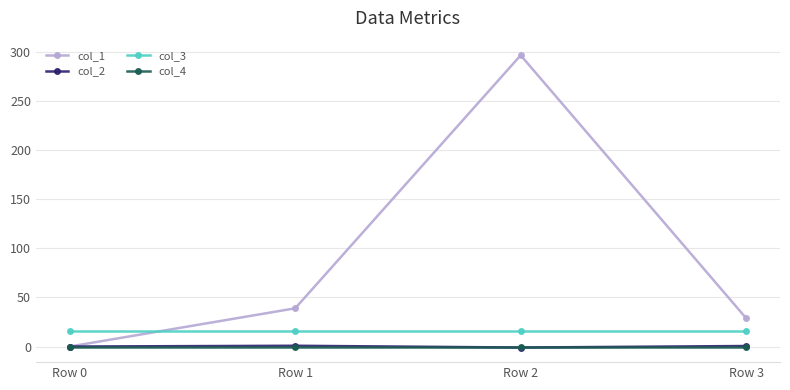

What is the minimum value shown in the chart?

-1.0